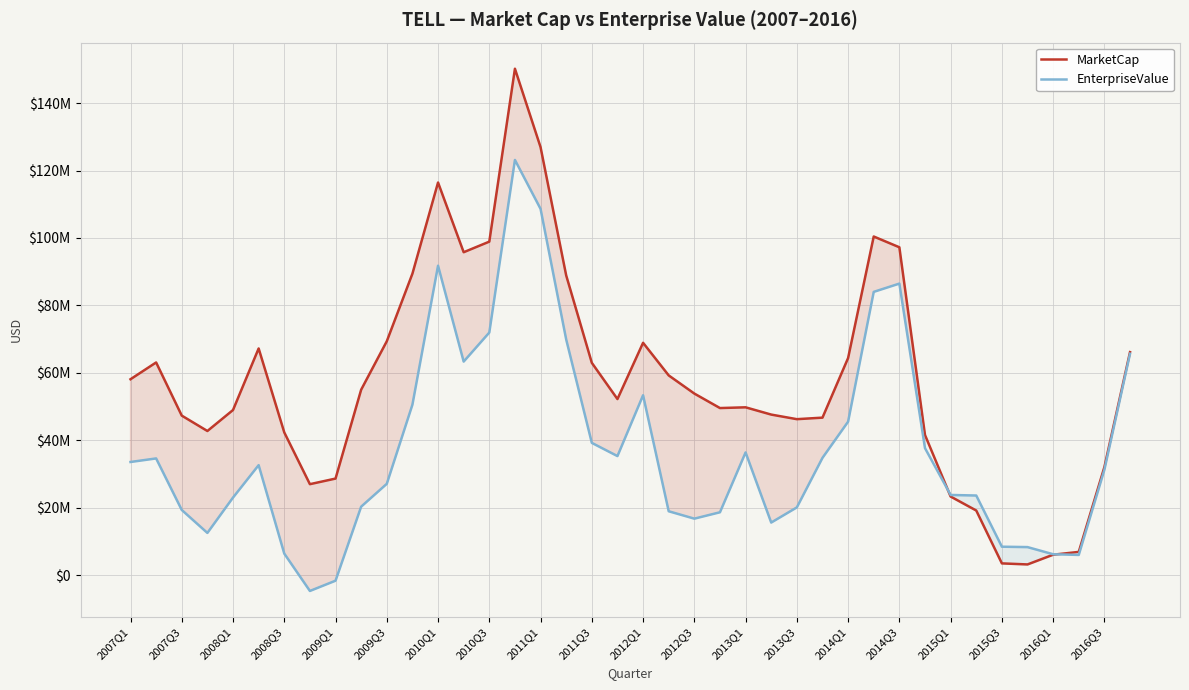

How many distinct data groups are displayed?

2